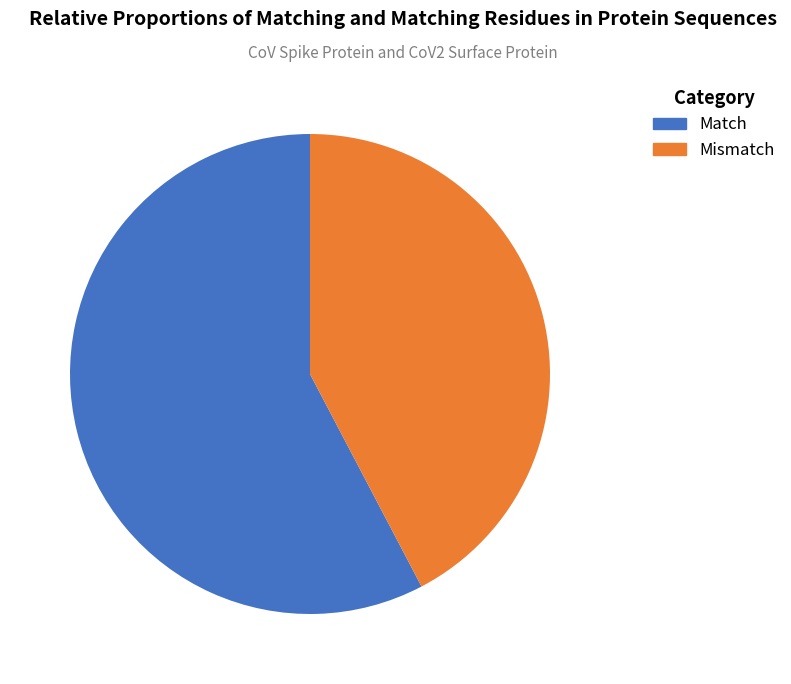

Does any single category account for the majority?

Yes